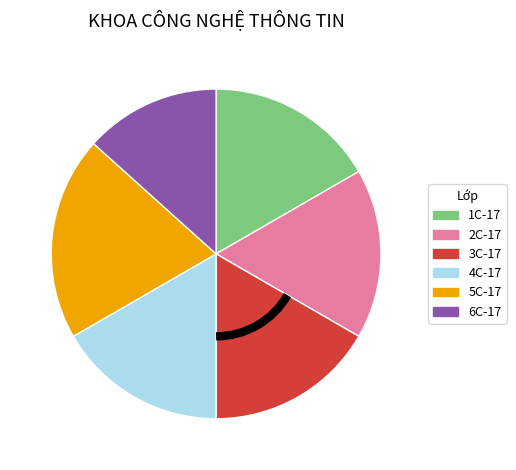

Is there a majority slice in this chart?

No